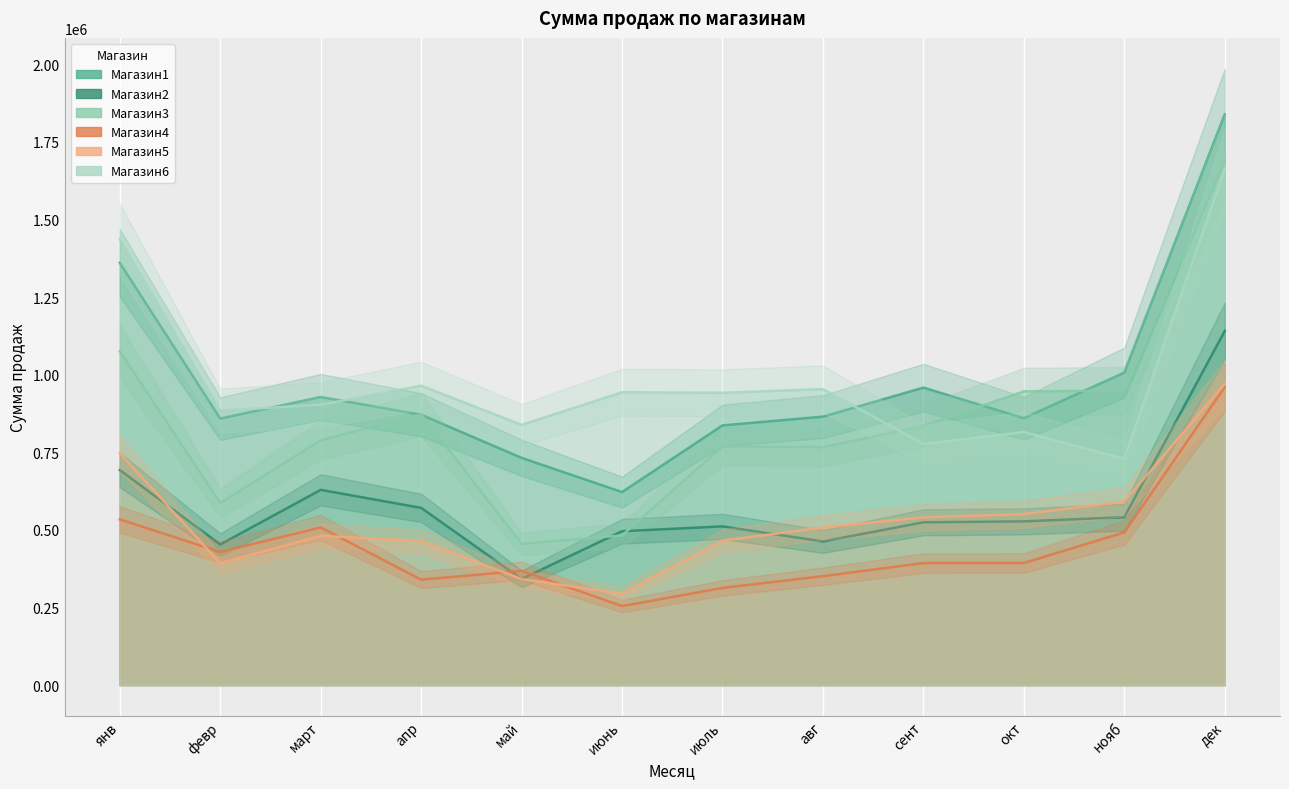

True or false: Магазин5 has a value of 195075.2 at сент.

False